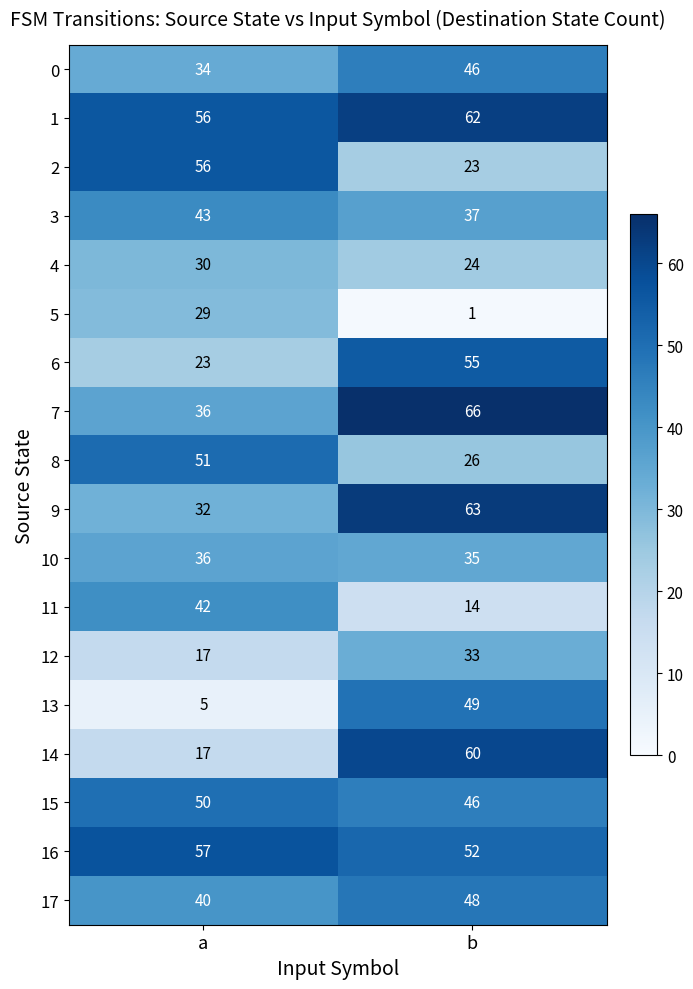

How many categories are shown in the chart?

2